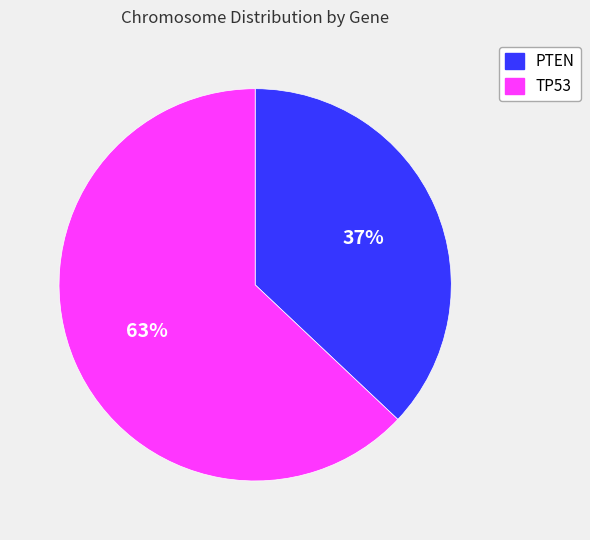

To the nearest percent, what percentage of the pie is TP53?

63%